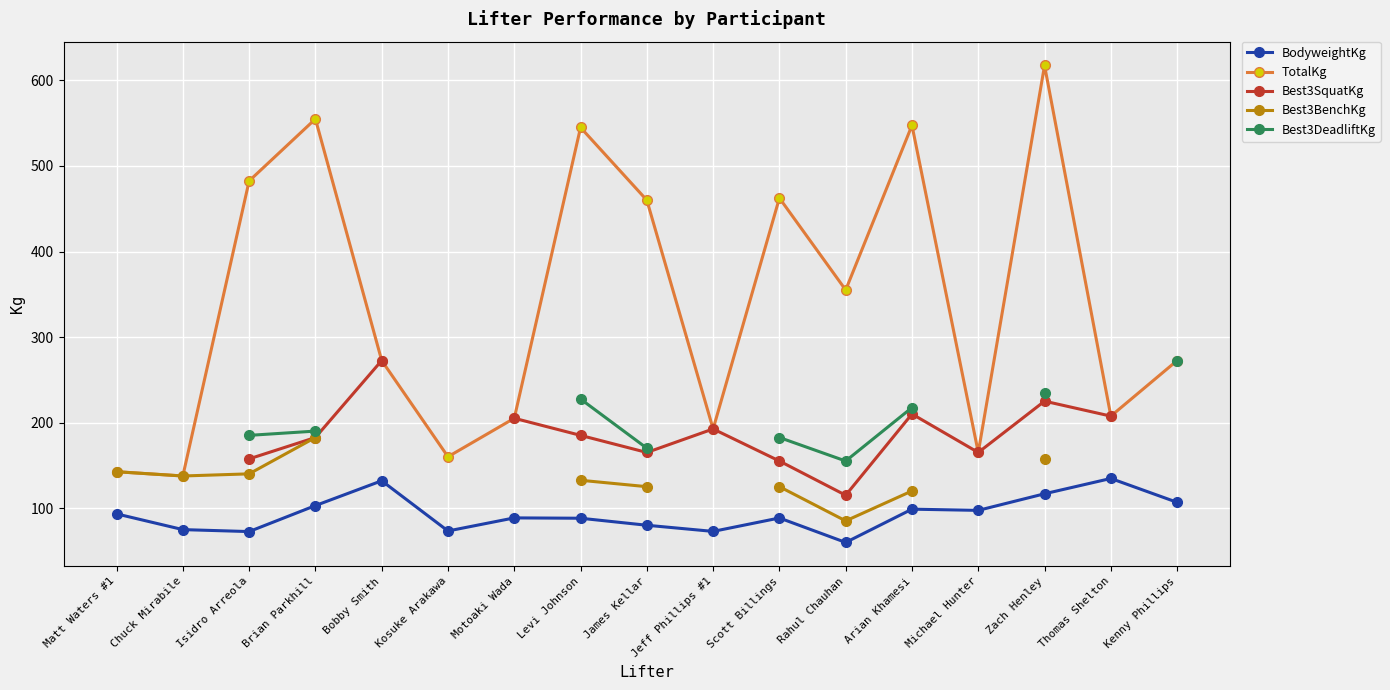

Where is the first local minimum for Best3SquatKg?

James Kellar